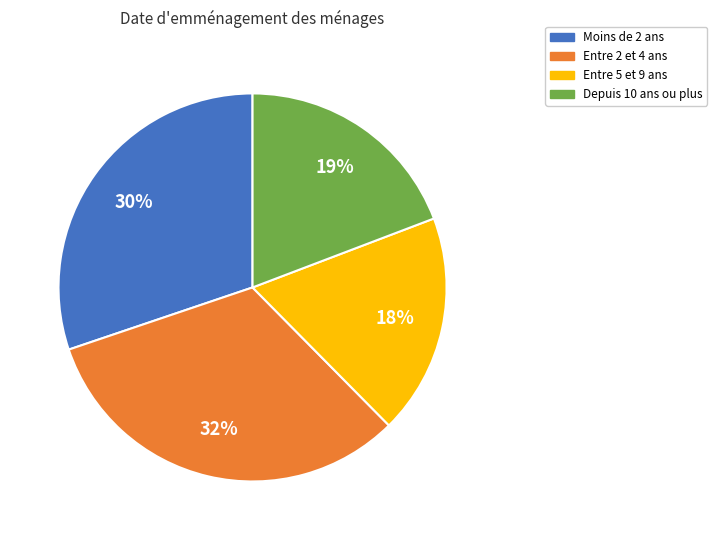

To the nearest percent, what is the average slice percentage?

25%